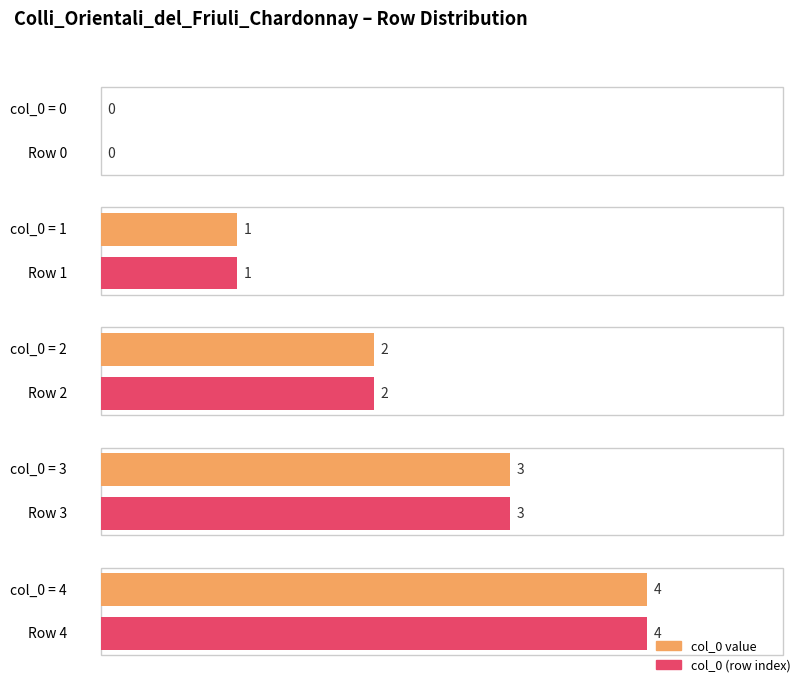

How many col_0 counts values are between 1 and 3?

3